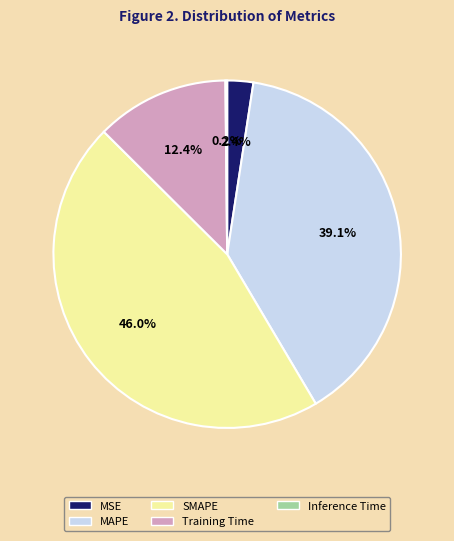

Between SMAPE and MAPE, which is larger?

SMAPE